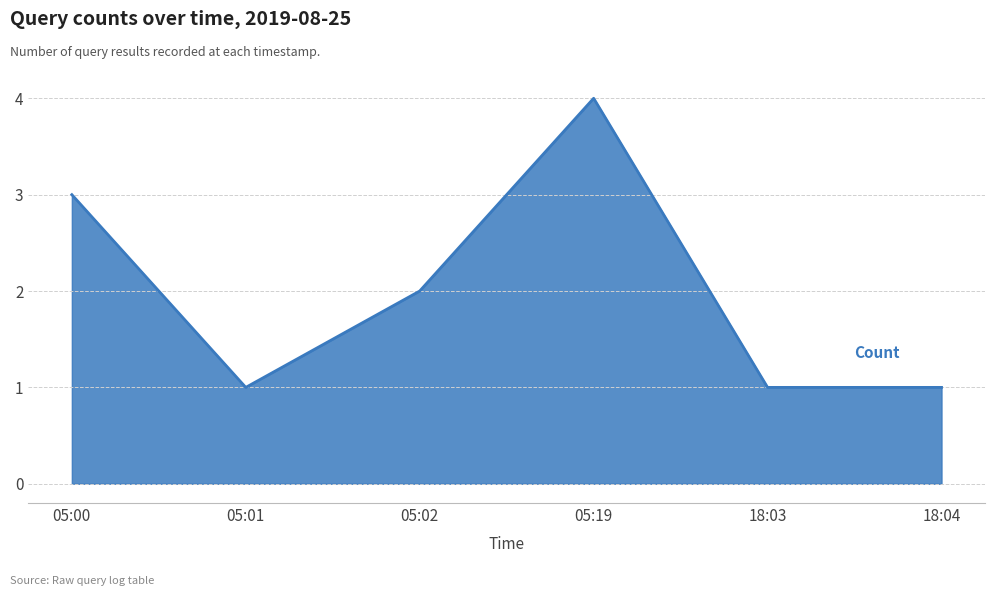

What is the greatest value displayed?

4